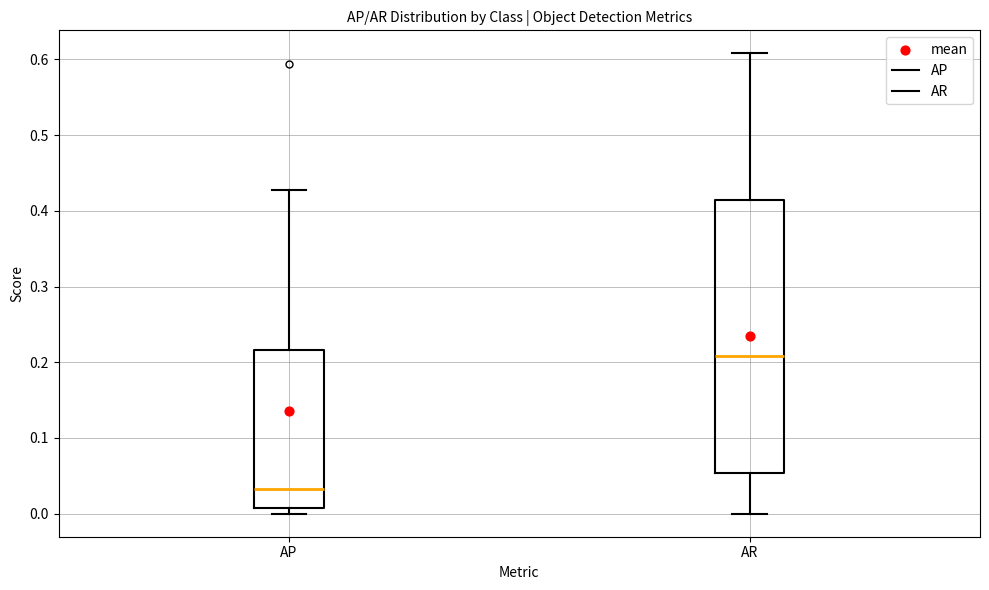

Reading left to right, transcribe this box plot: for each box, give where its median line is, the range the box spans, and where its two whiskers end, as read against the y-axis. The values are not printed on the chart, so give them approximately, as read against the axis.

AP: median 0.03, box 0.01 to 0.22, whiskers 0.00 to 0.43
AR: median 0.21, box 0.05 to 0.41, whiskers 0.00 to 0.61